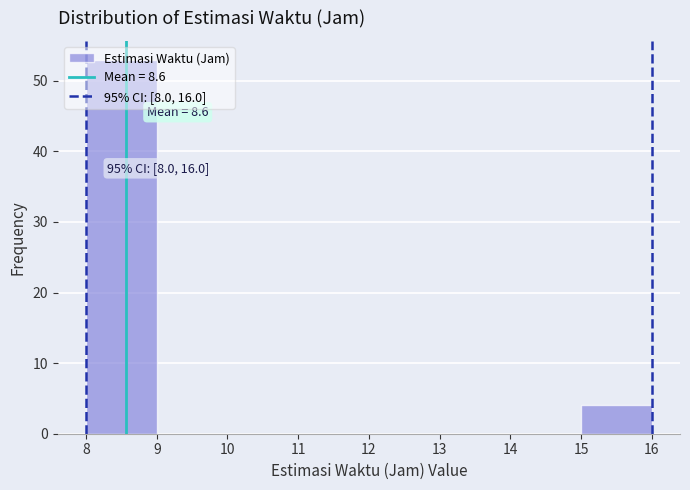

Over which range of the x-axis is the bar tallest?

8 to 9